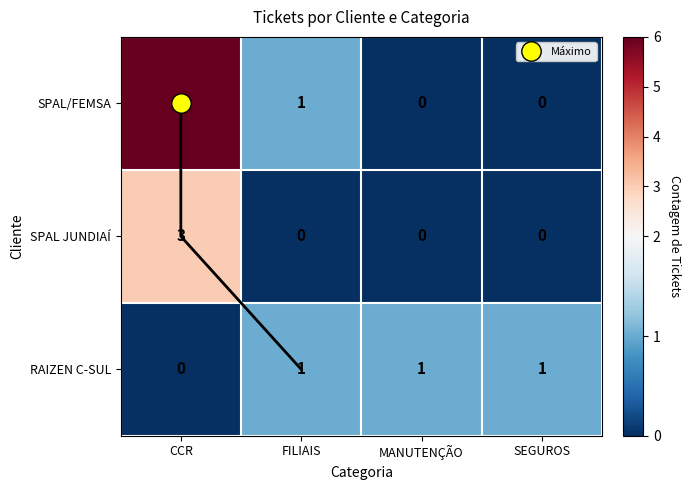

At how many categories does at least one series exceed 0?

4